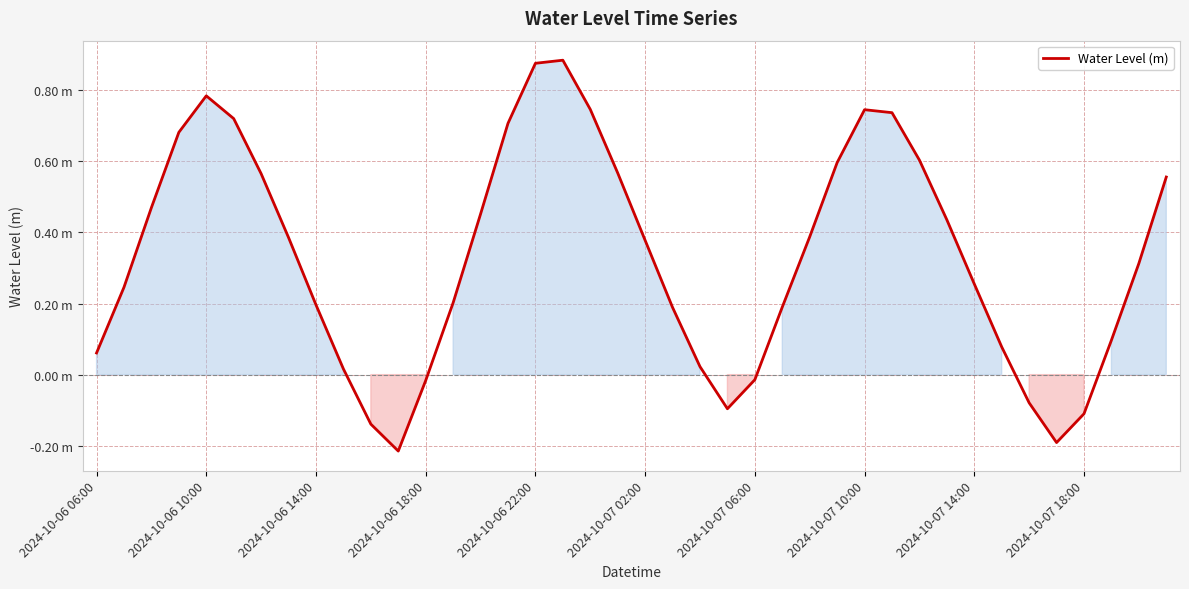

What is the average value?

0.3